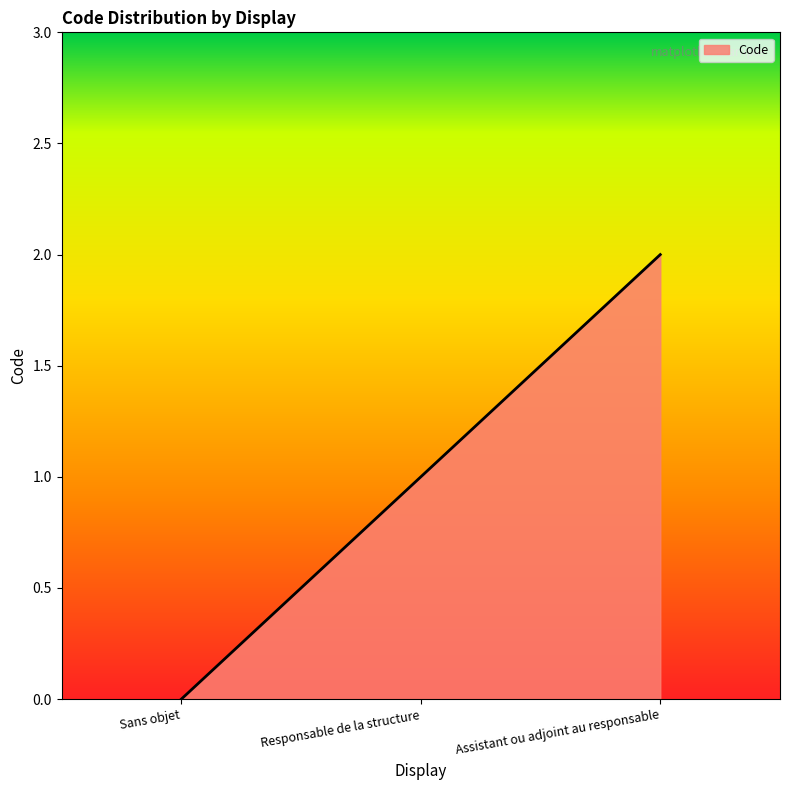

How many lines are shown in the chart?

1